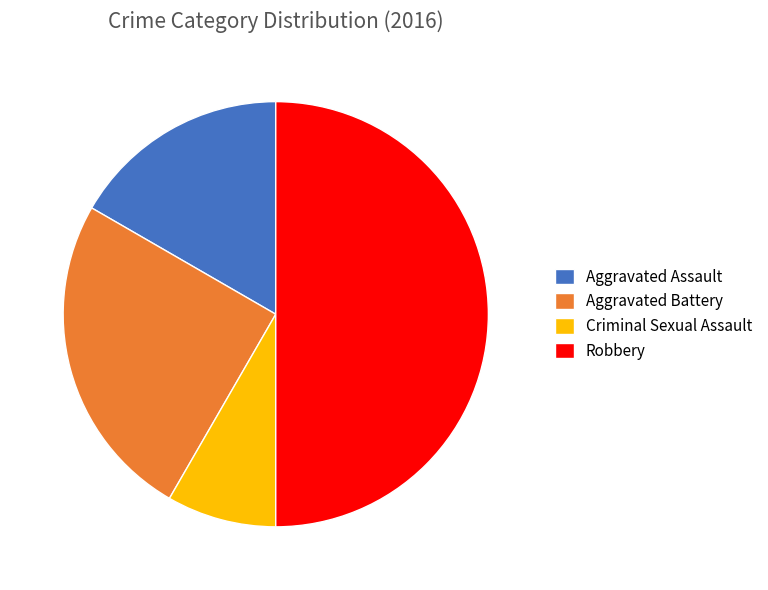

Rank the categories by value from lowest to highest.

Criminal Sexual Assault, Aggravated Assault, Aggravated Battery, Robbery